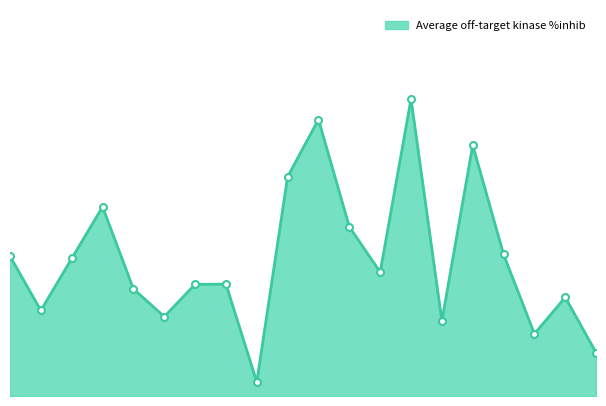

What is the difference between the maximum and second lowest values?

4.2